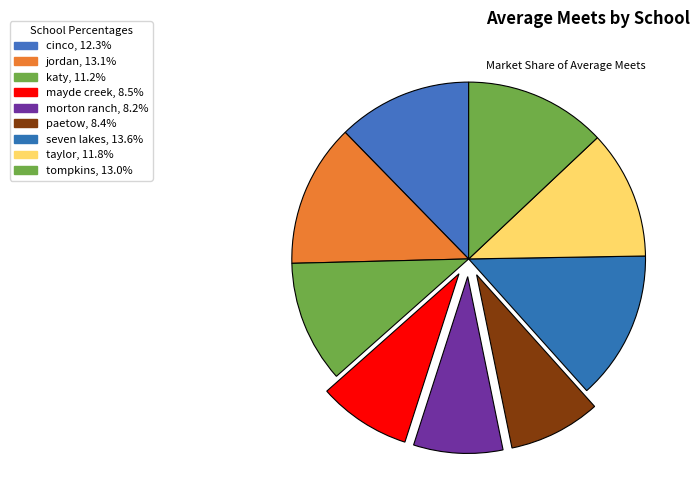

Is there any slice that represents more than half of the pie?

No